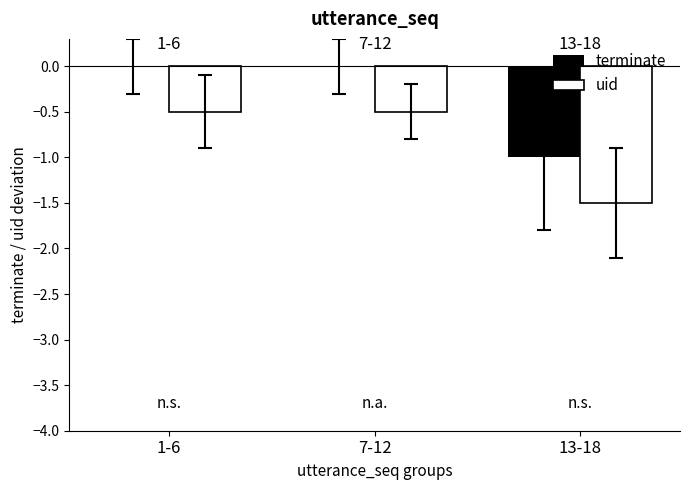

How many distinct data groups are displayed?

2